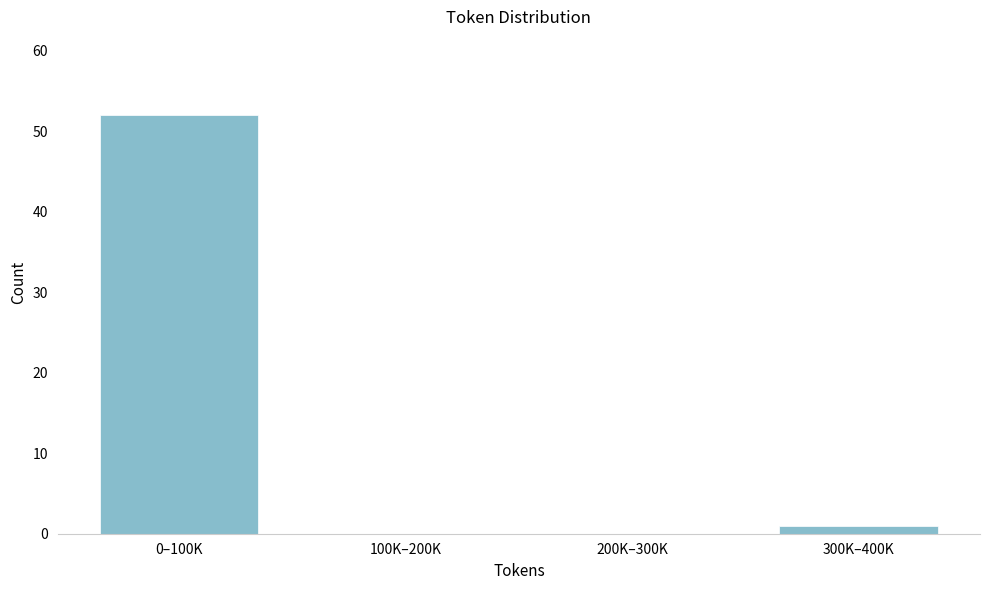

Reading left to right, what are all the values shown in this chart?

0–100K=52	100K–200K=0	200K–300K=0	300K–400K=1